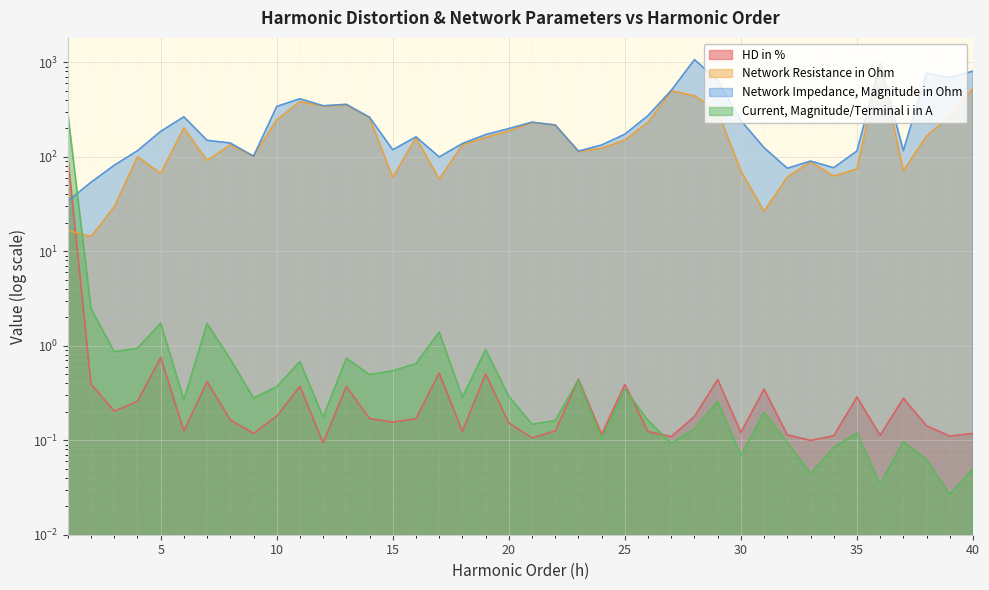

At which label does Network Impedance, Magnitude in Ohm first exceed 173?

5